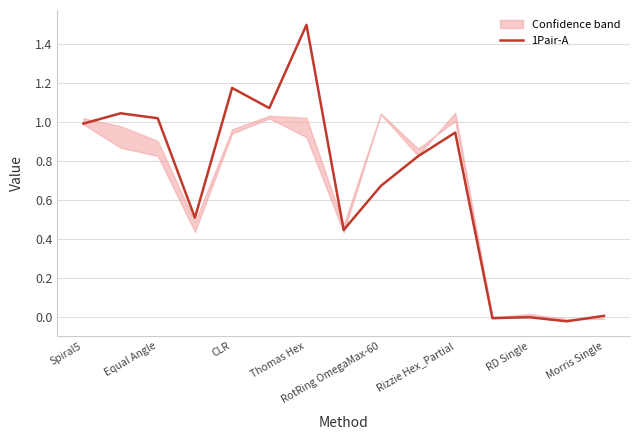

Is it true that 1Pair-A equals 1.7 at Spiral5?

False